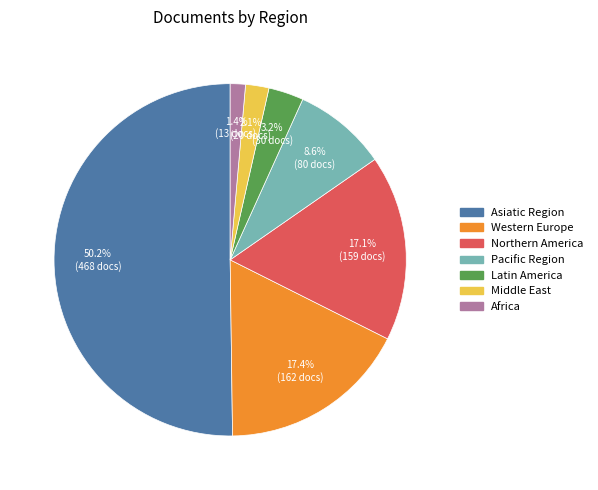

How many slices are in this pie chart?

7